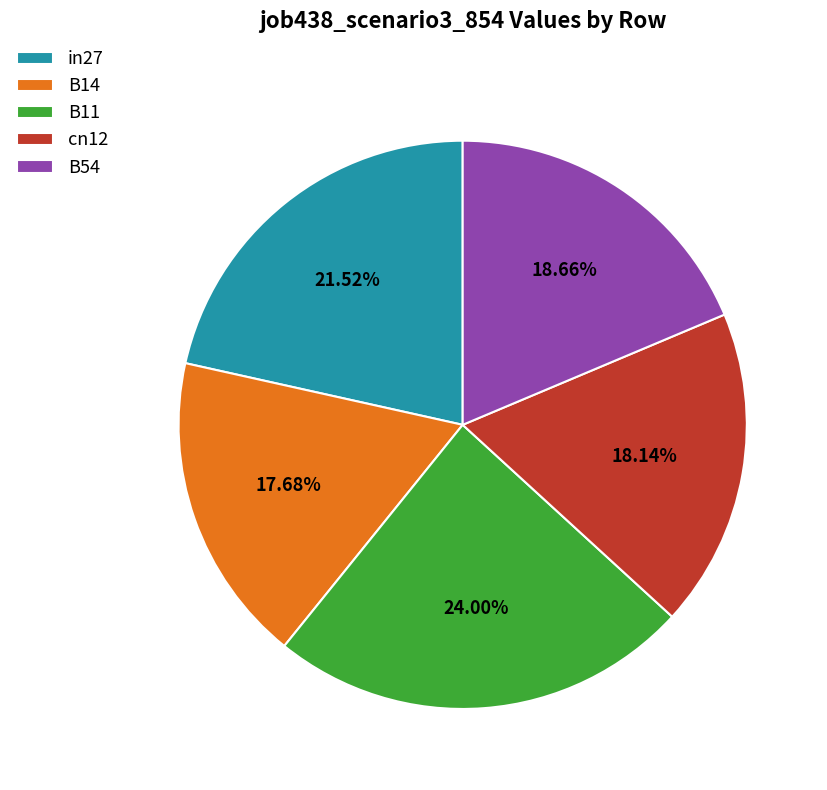

Is the sum of cn12 and B14 greater than half?

No